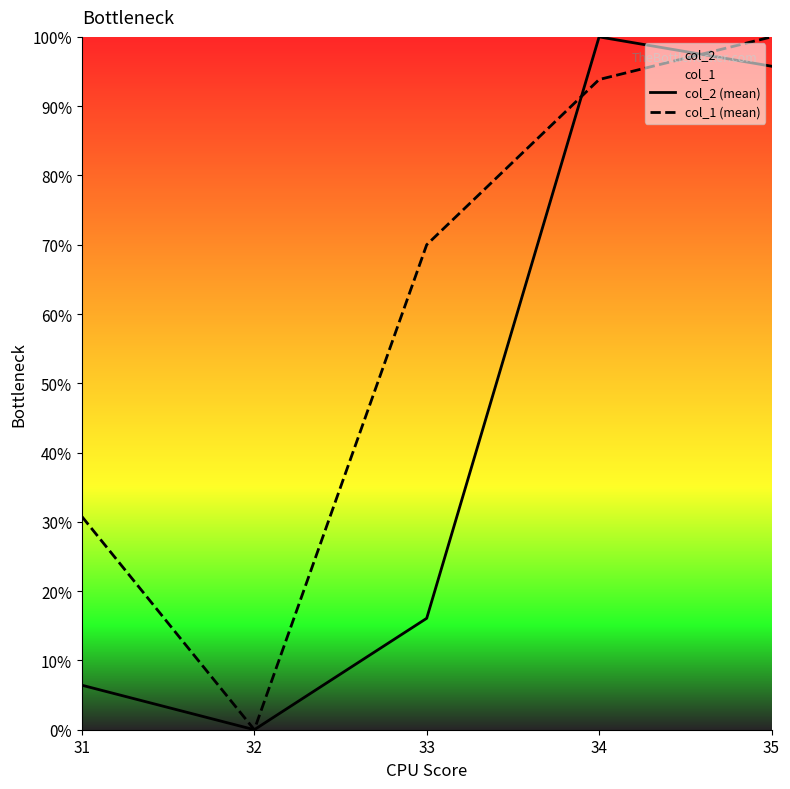

Which series has the widest spread of values?

col_1 (mean)